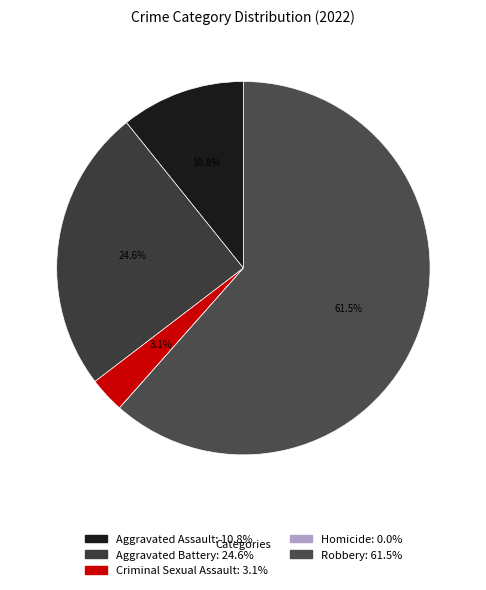

To the nearest percent, what is the average slice percentage?

20%